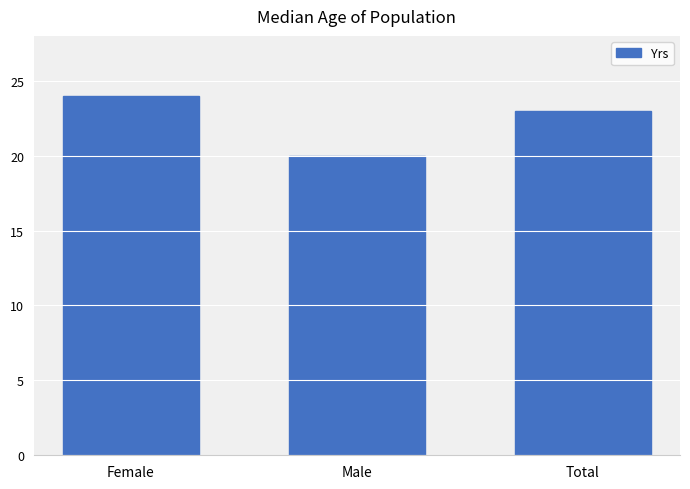

What is the change in value from Female to Total?

-1